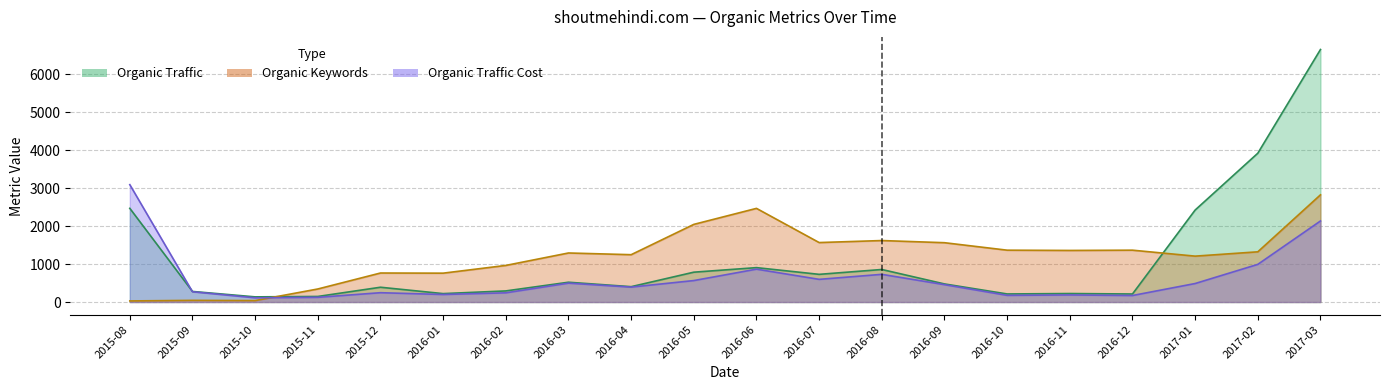

At which label does Organic Traffic Cost first exceed 458?

2015-08